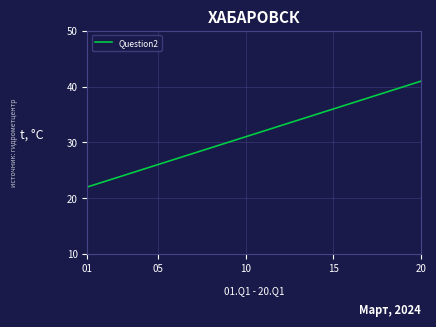

Reading left to right, transcribe all the data shown in this chart.

22	23	24	25	26	27	28	29	30	31	32	33	34	35	36	37	38	39	40	41